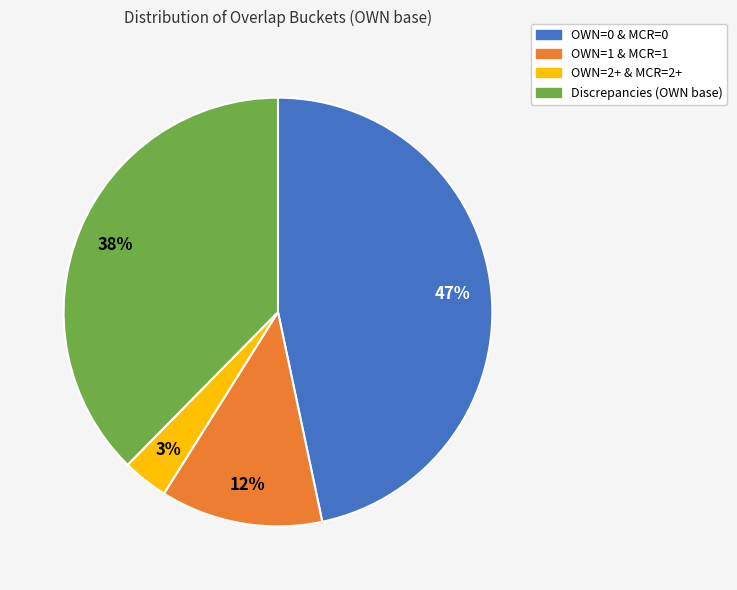

Between Discrepancies (OWN base) and OWN=1 & MCR=1, which is larger?

Discrepancies (OWN base)